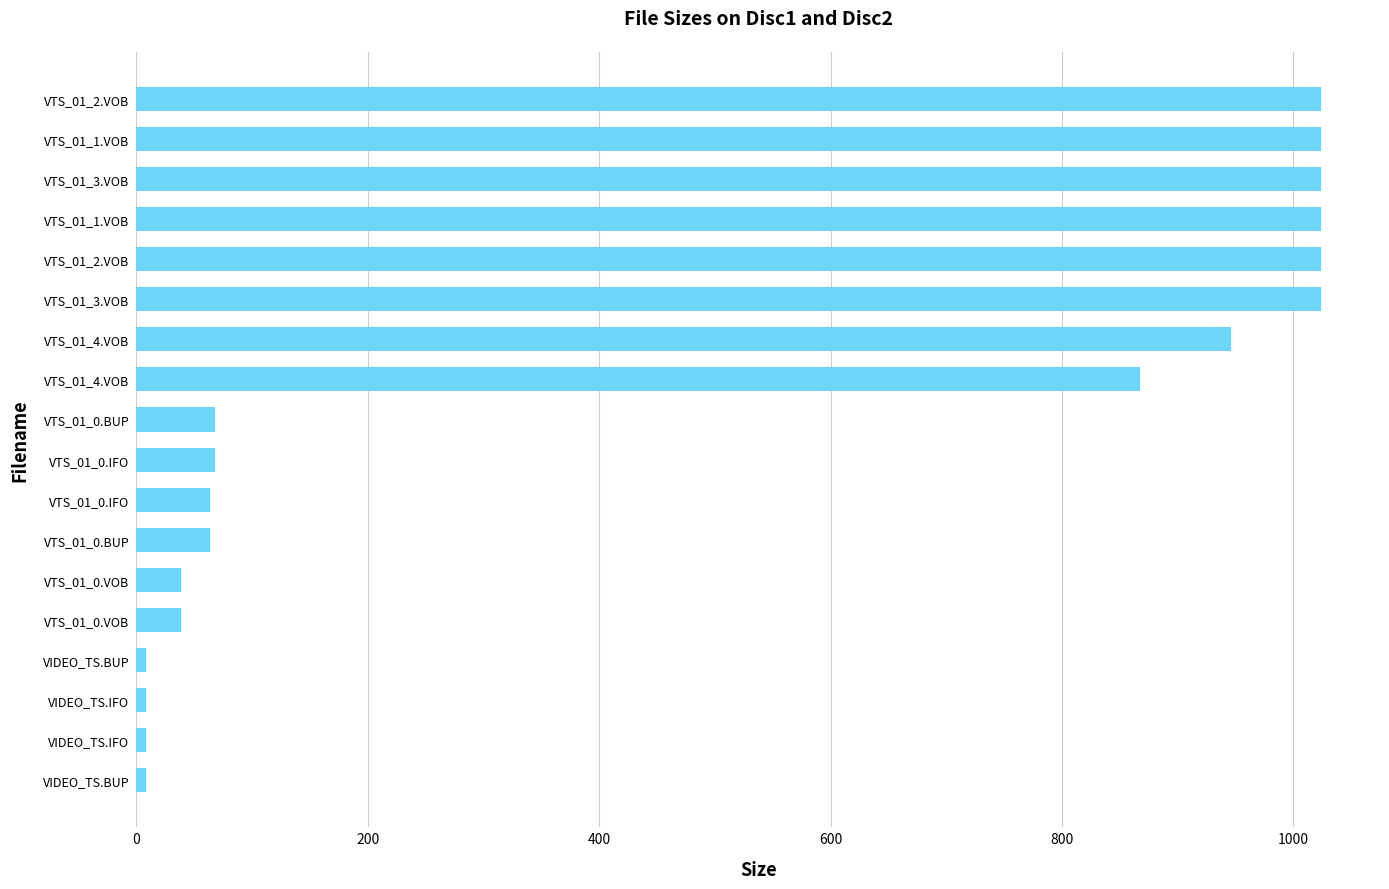

How many values are below 68?

8